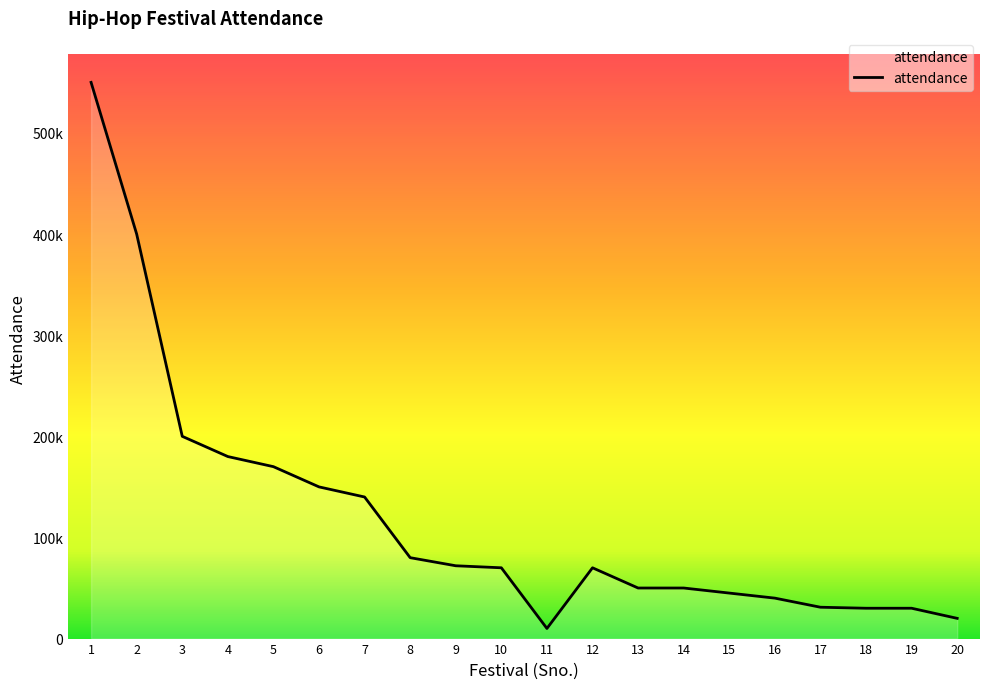

Does the chart have visible grid lines?

No